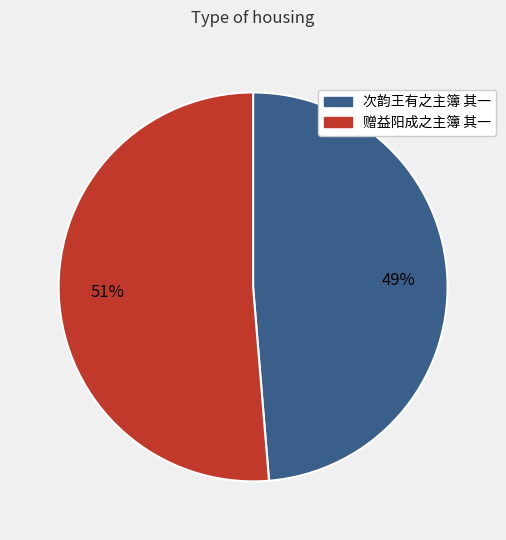

Rank the categories by value from highest to lowest.

赠益阳成之主簿 其一, 次韵王有之主簿 其一